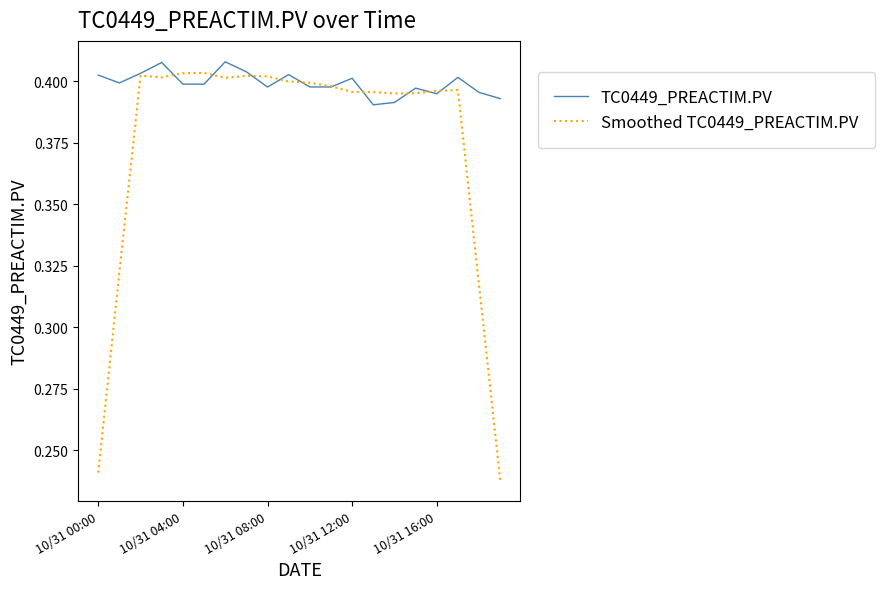

At how many categories does at least one series exceed 0?

20